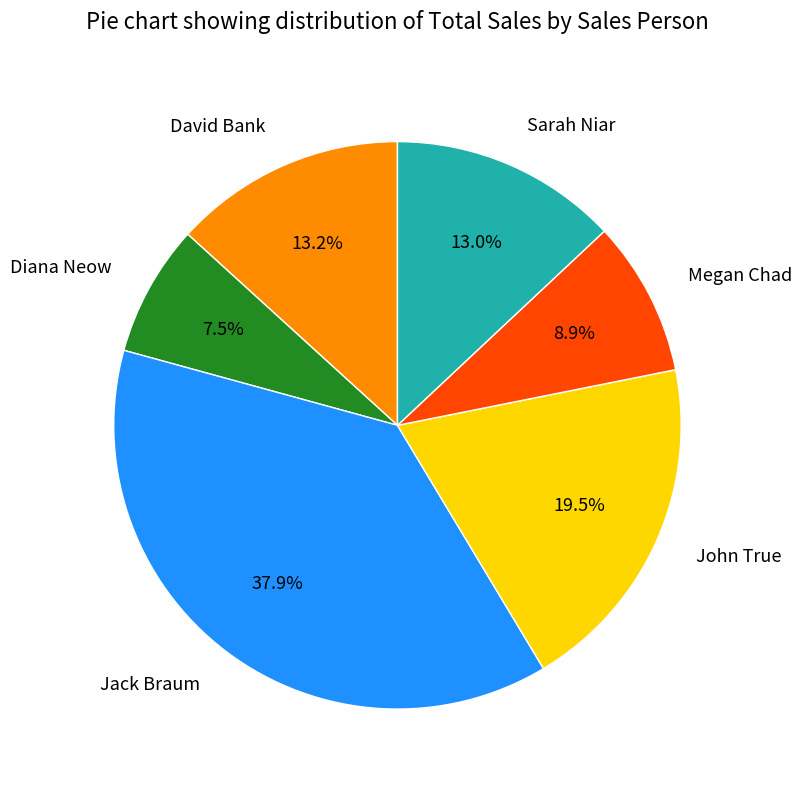

To the nearest percent, what is the difference between the largest and smallest slice percentages?

30%